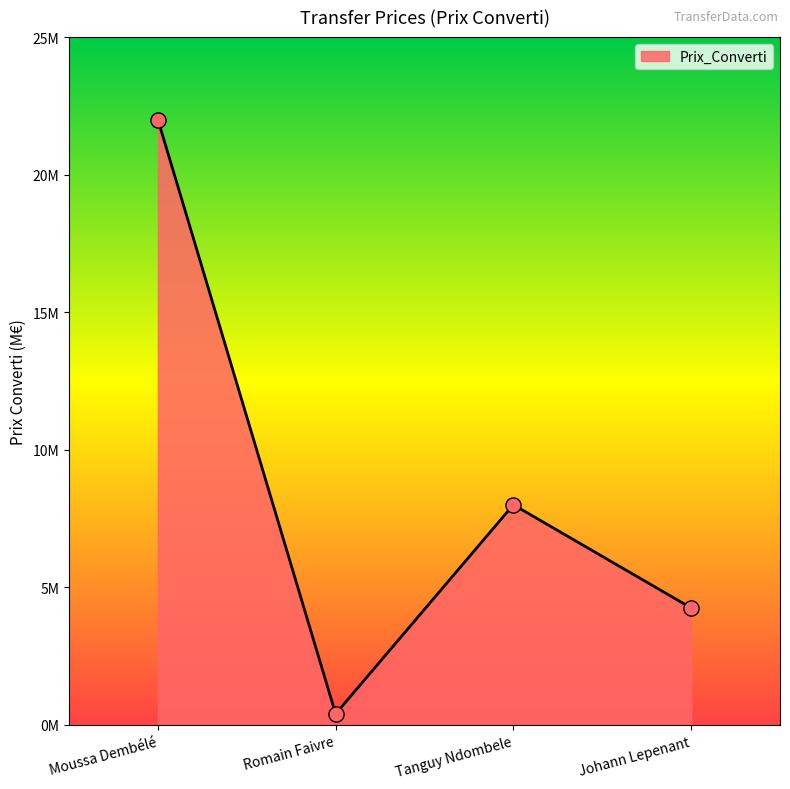

What is the change in value from Moussa Dembélé to Johann Lepenant?

-17.8